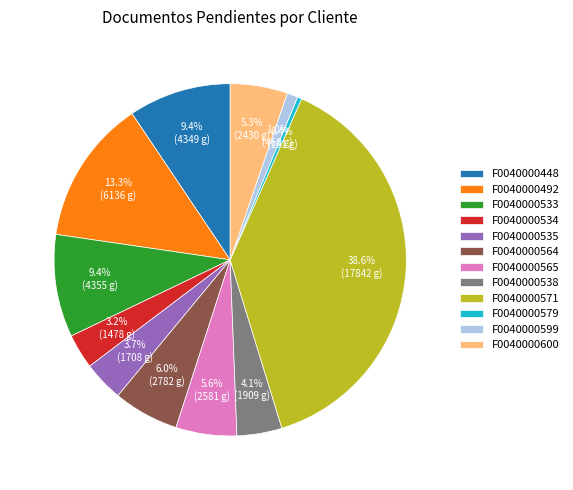

Does any single category account for the majority?

No